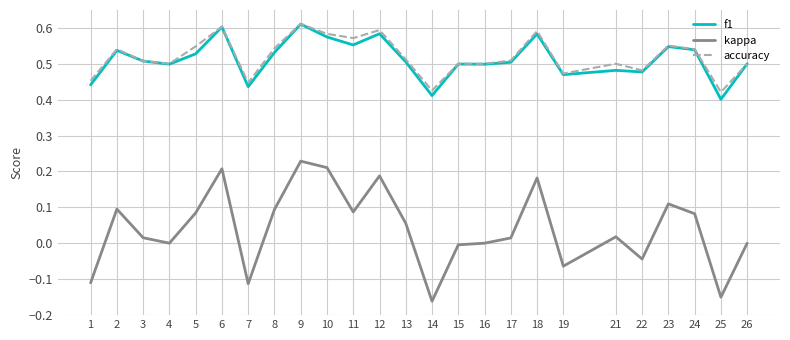

Which series has the largest range (max minus min)?

kappa